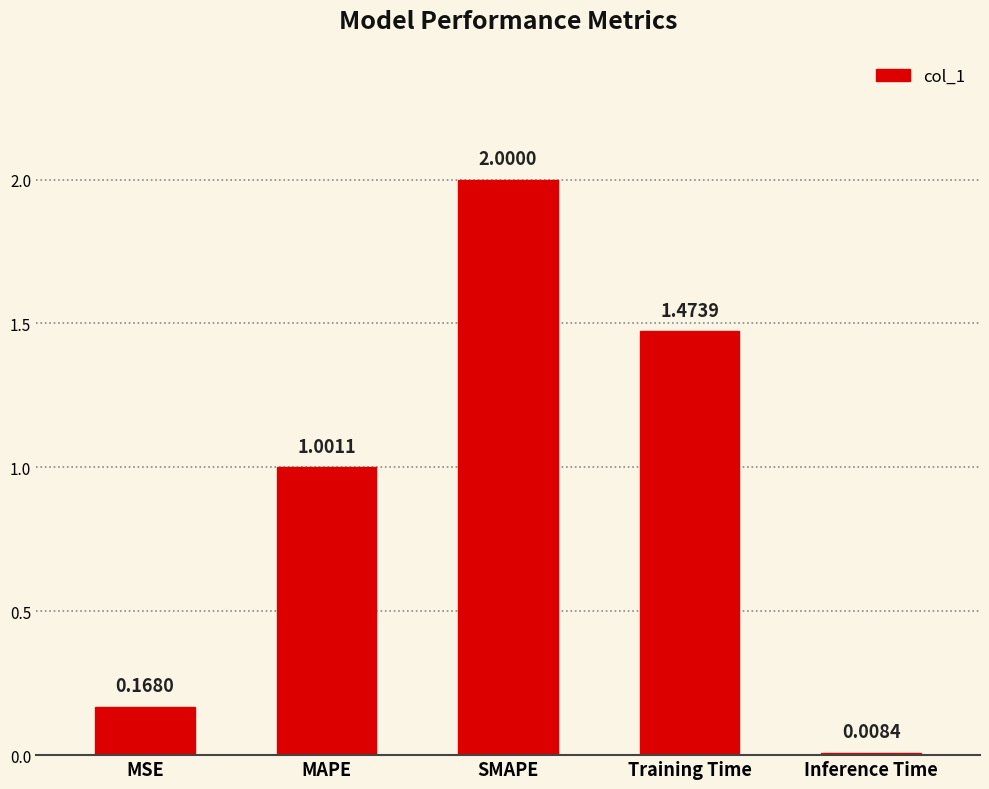

What is the label of the 5th bar from the left?

Inference Time